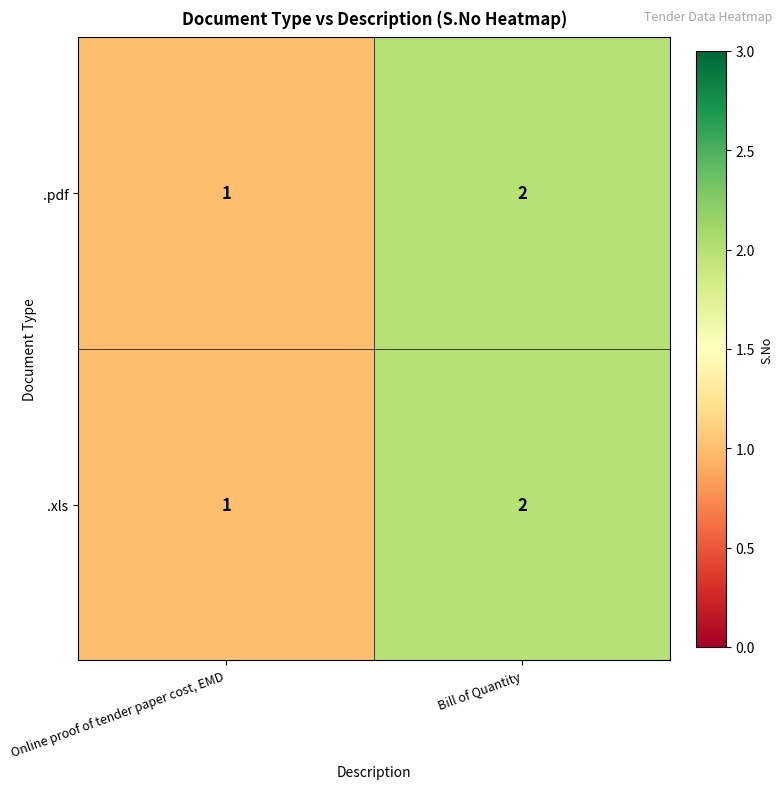

List the labels in order of .pdf value, largest first.

Bill of Quantity, Online proof of tender paper cost, EMD